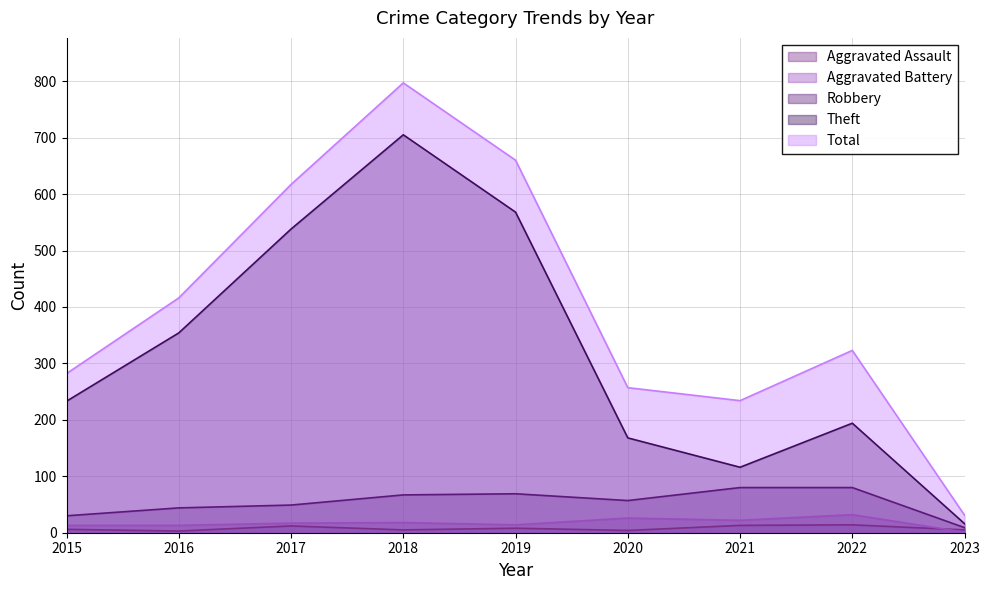

Where is the first local minimum for Aggravated Battery?

2019